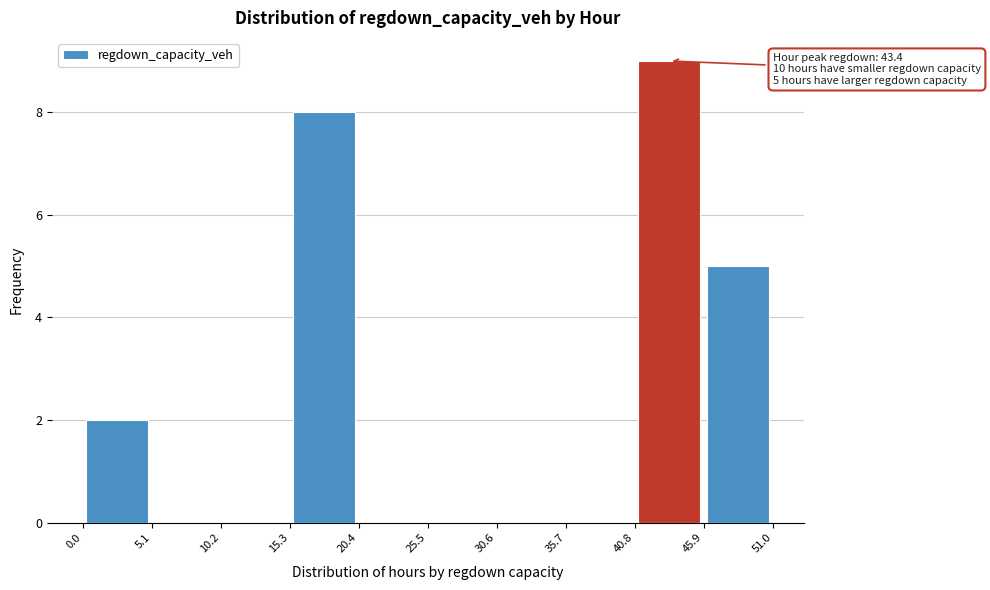

Over which range of the x-axis is the bar tallest?

40.8 to 45.9